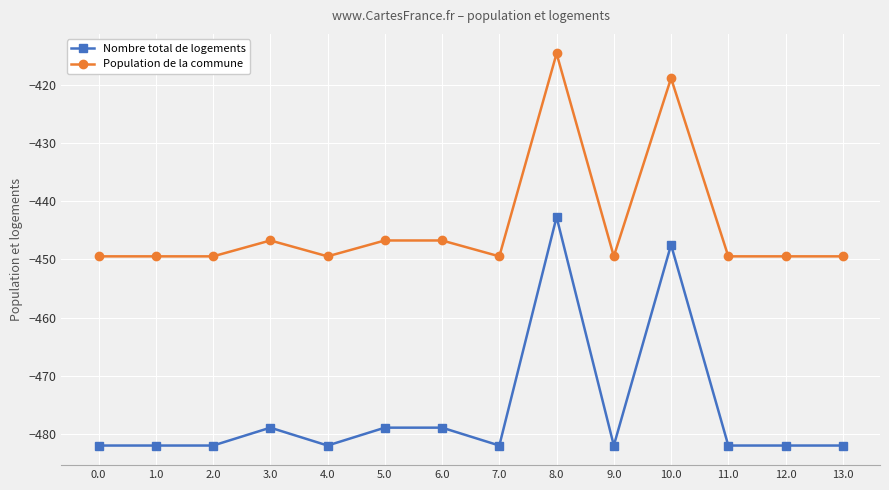

True or false: Population de la commune and Nombre total de logements intersect in this chart.

False